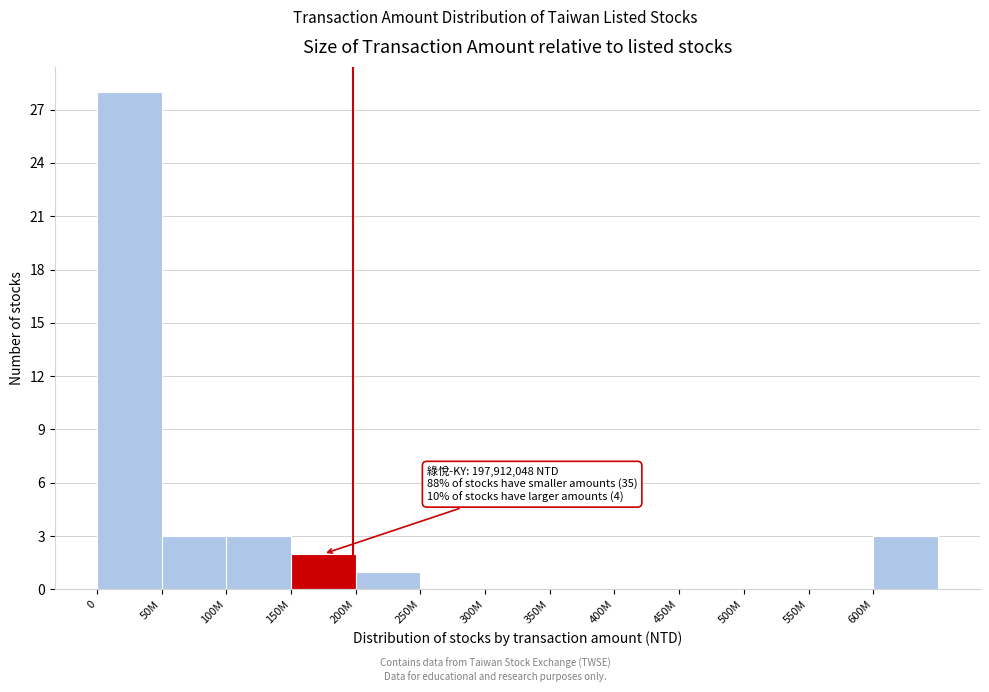

Reading left to right, transcribe all the data shown in this chart.

0=28	50M=3	100M=3	150M=2	200M=1	250M=0	300M=0	350M=0	400M=0	450M=0	500M=0	550M=0	600M=3